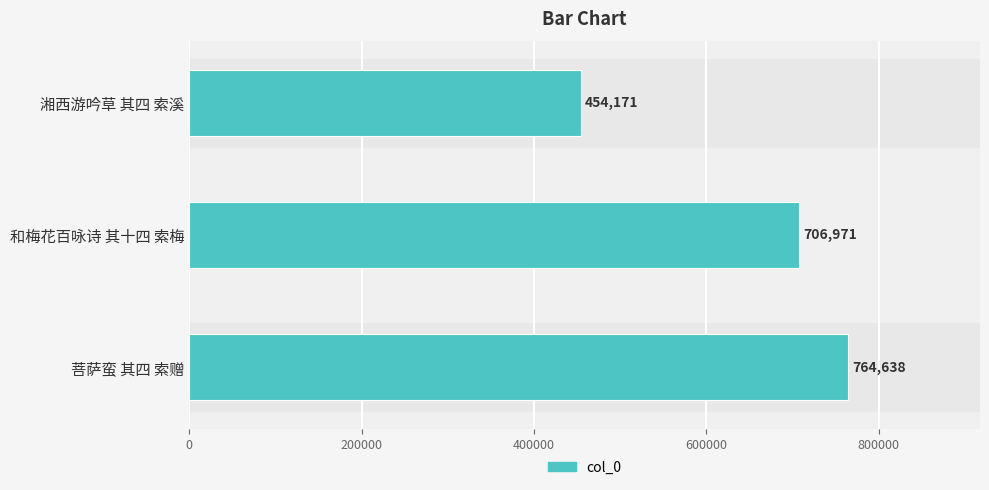

What is the minimum value shown in the chart?

454171